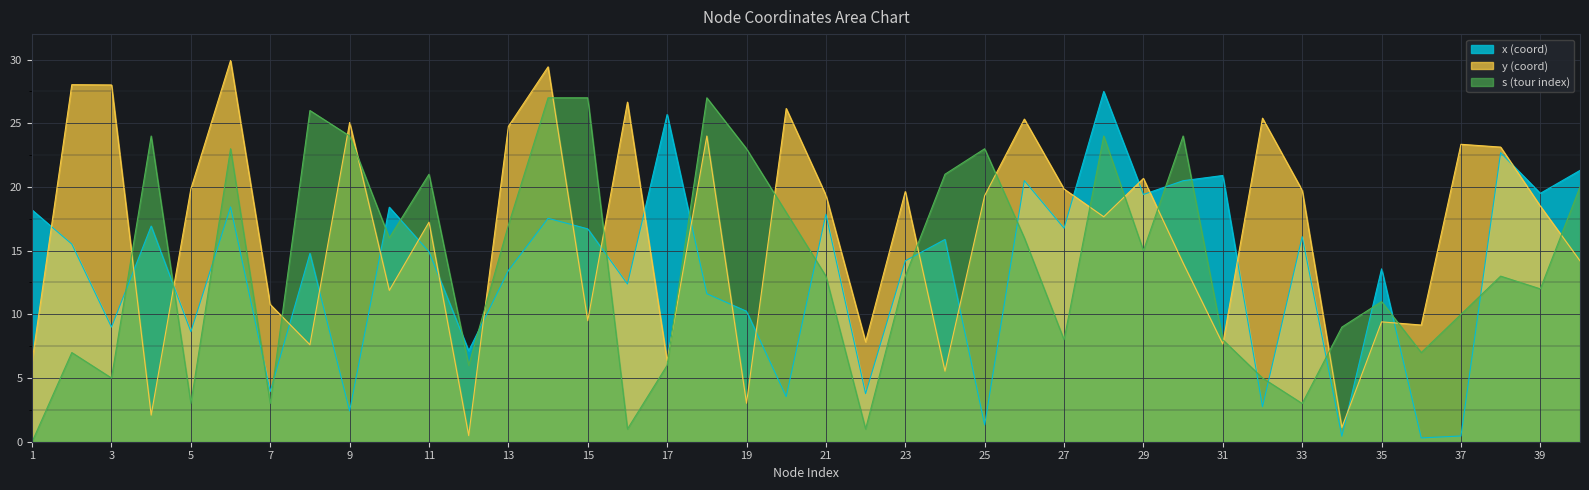

True or false: y and s cross at least once.

True